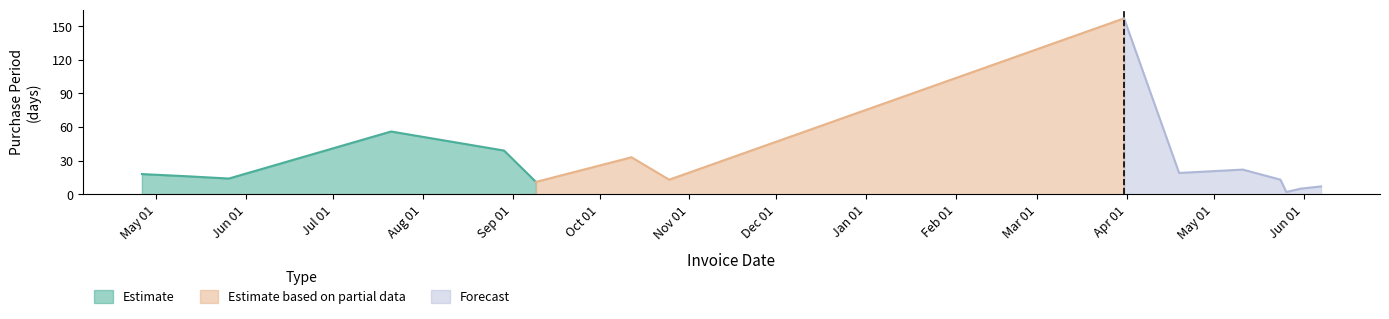

What is the difference between the second highest and second lowest values?

51